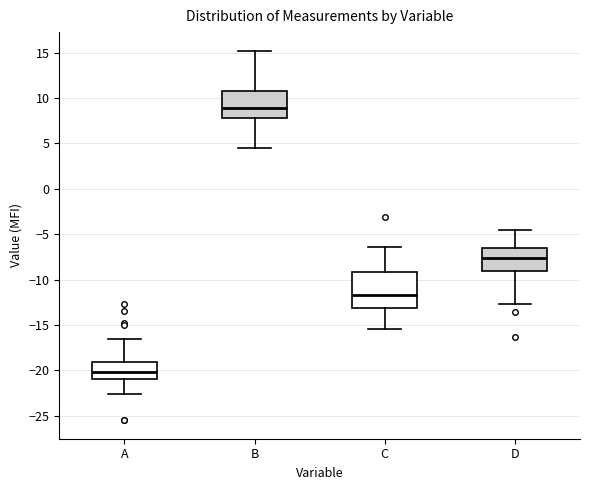

Where is the lower edge of the box for D on the y-axis? The values are not printed on the chart, so give them approximately, as read against the axis.

-9.0